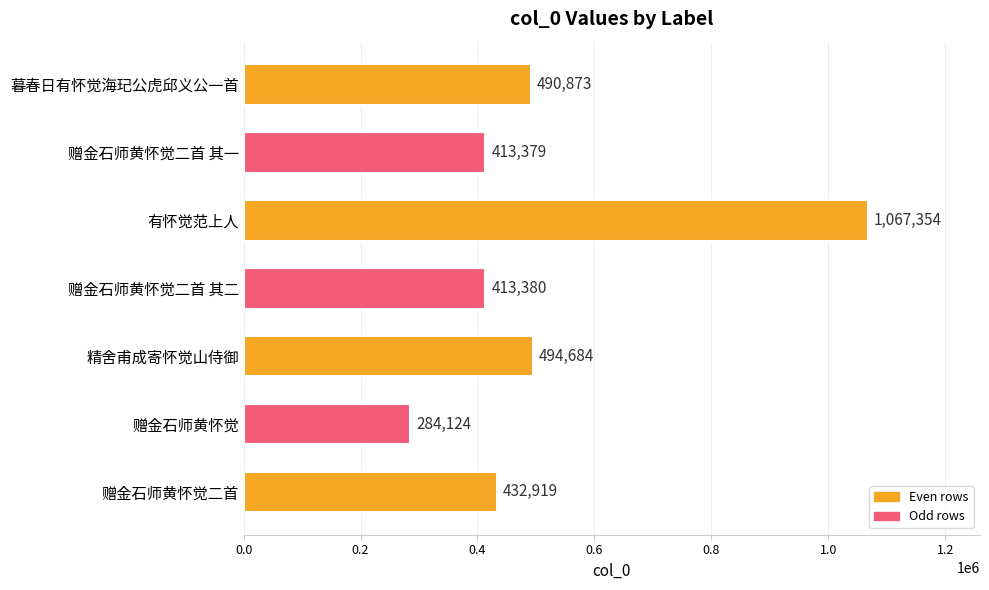

Rank the categories by value from lowest to highest.

赠金石师黄怀觉, 赠金石师黄怀觉二首 其一, 赠金石师黄怀觉二首 其二, 赠金石师黄怀觉二首, 暮春日有怀觉海玘公虎邱义公一首, 精舍甫成寄怀觉山侍御, 有怀觉范上人